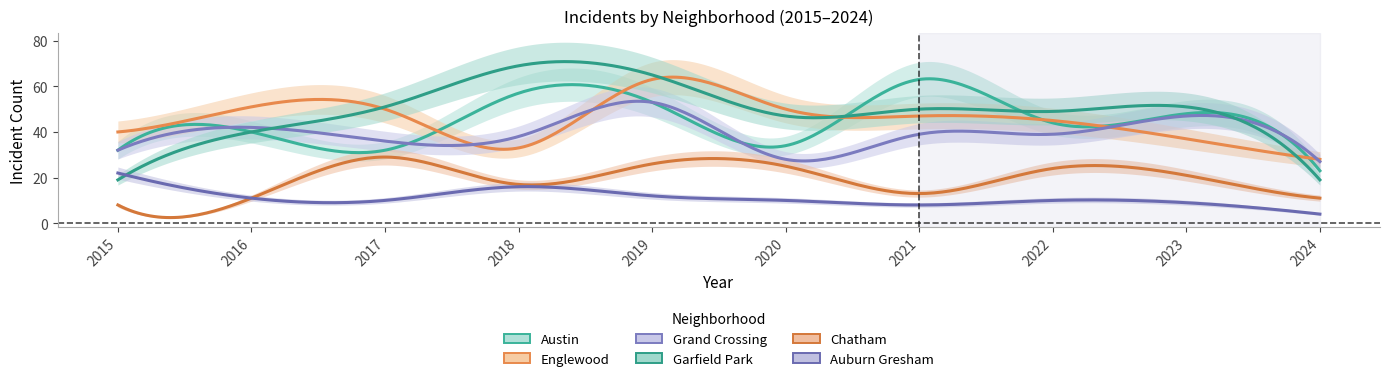

Between 2015 and 2017, which is larger?

2015